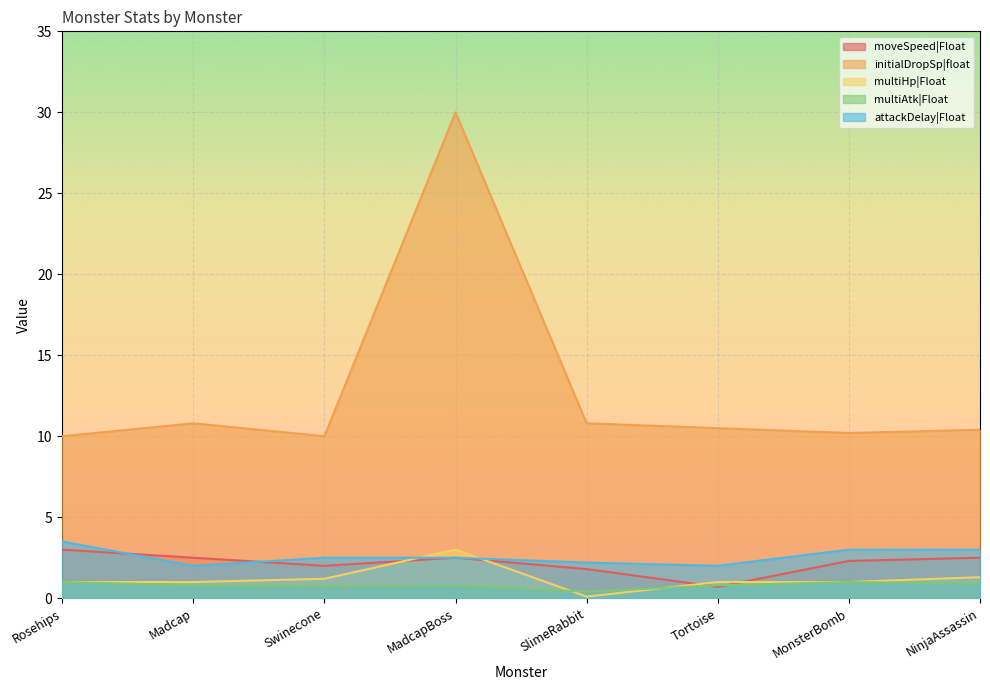

Which category has the highest value in the initialDropSp|float series?

MadcapBoss